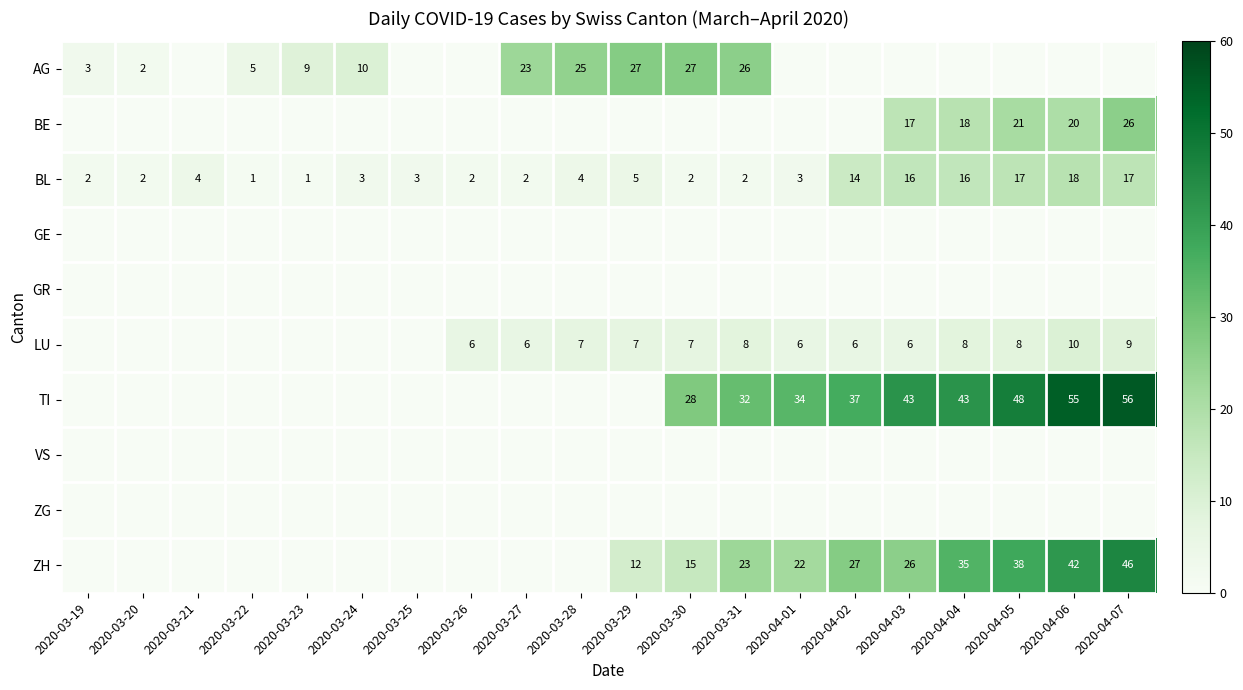

At which label is BL closest to 9?

2020-03-29